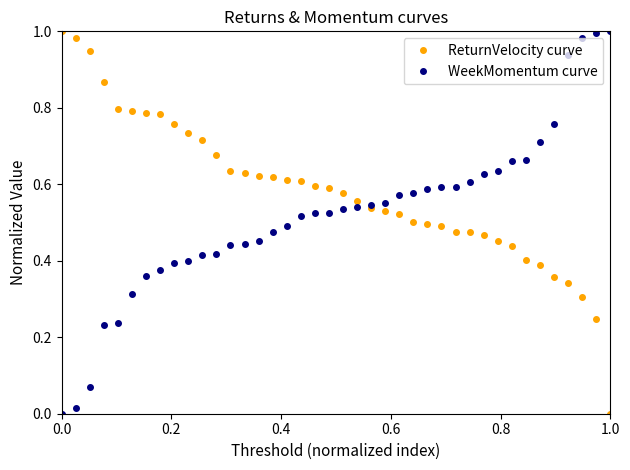

Rank the series by their average value, from lowest to highest.

WeekMomentum curve, ReturnVelocity curve